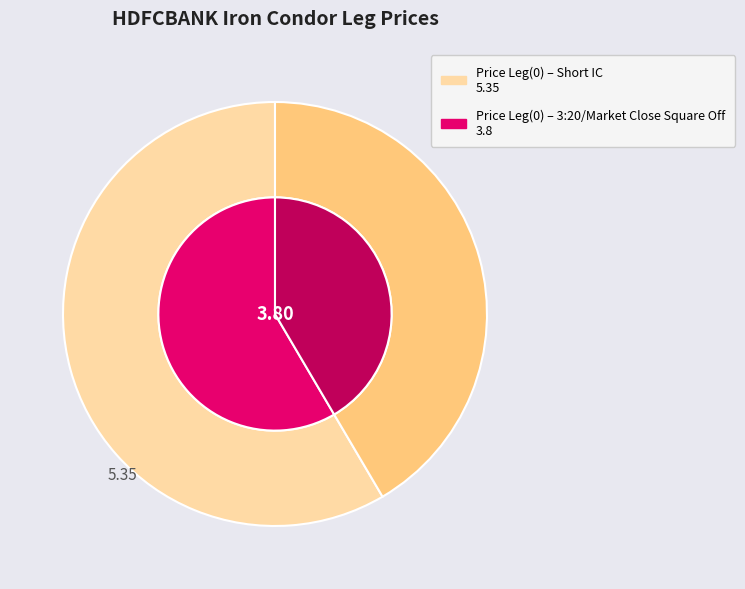

The 3:20/Market Close Square Off slice represents 42% of the pie. True or false?

True